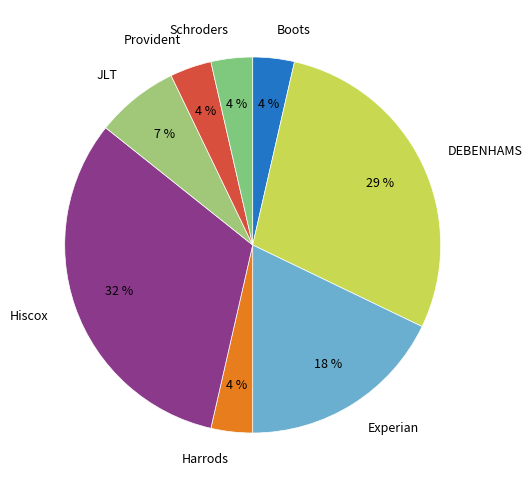

How many slices are in this pie chart?

8